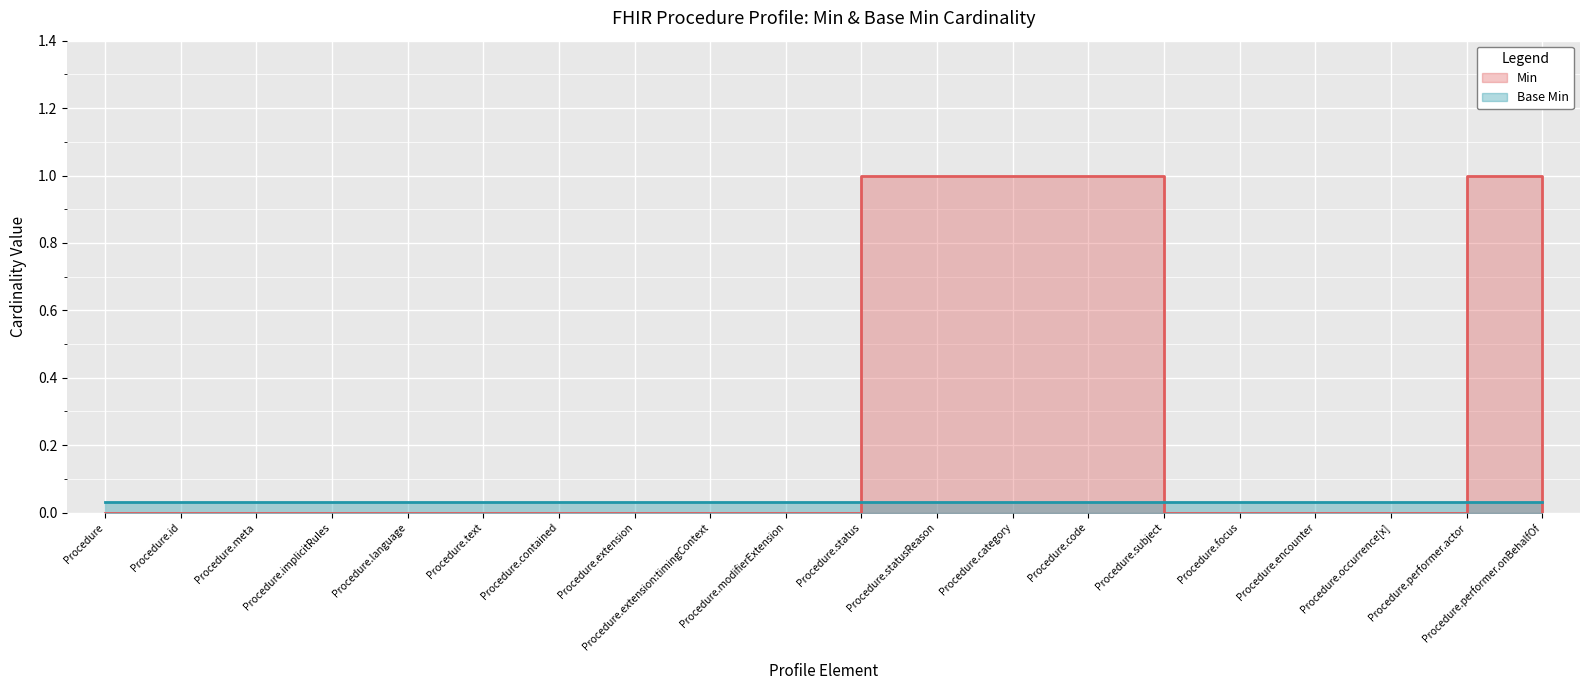

At which category does the chart reach its peak across all series?

Procedure.status